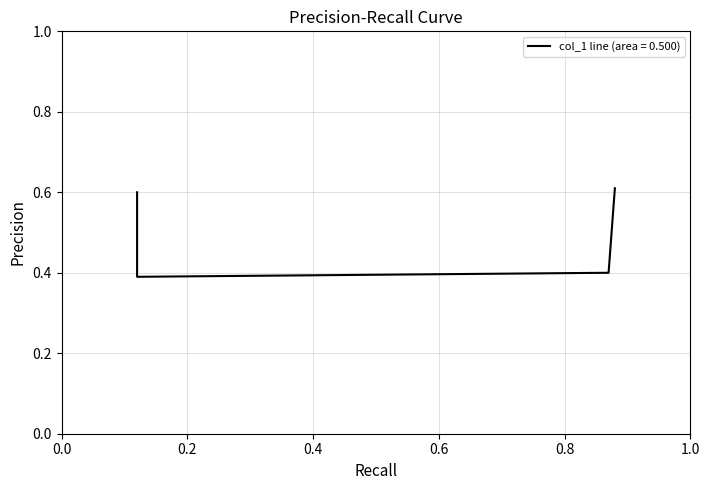

At which category does the chart reach its minimum across all series?

0.12